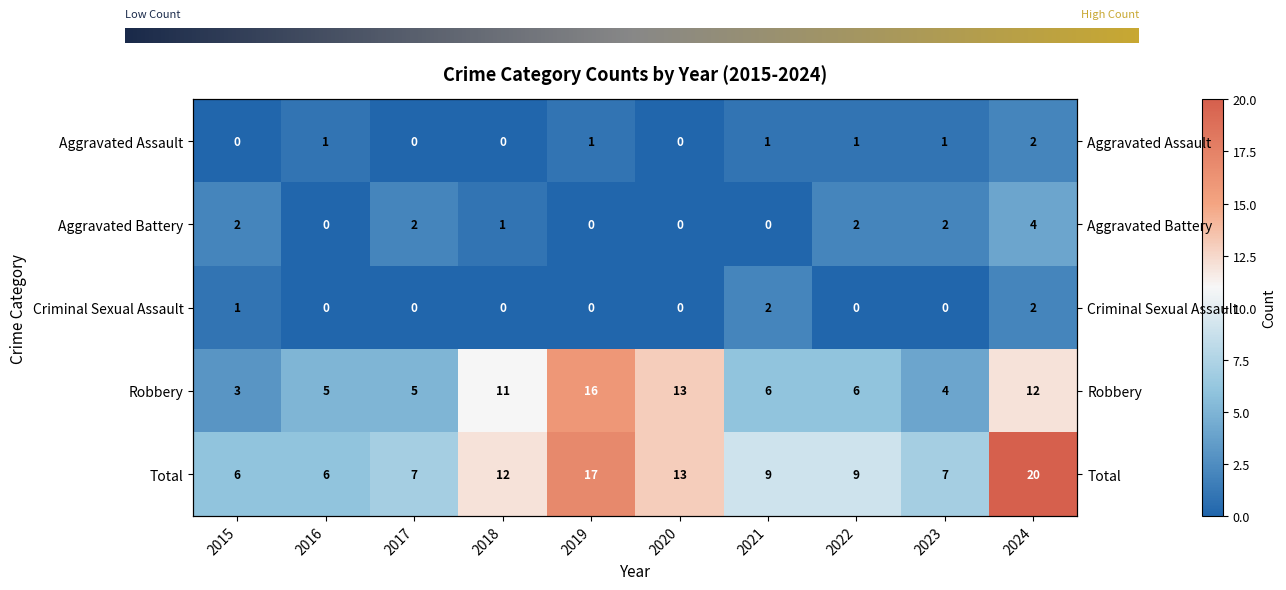

Which series has the largest total across all categories?

Total